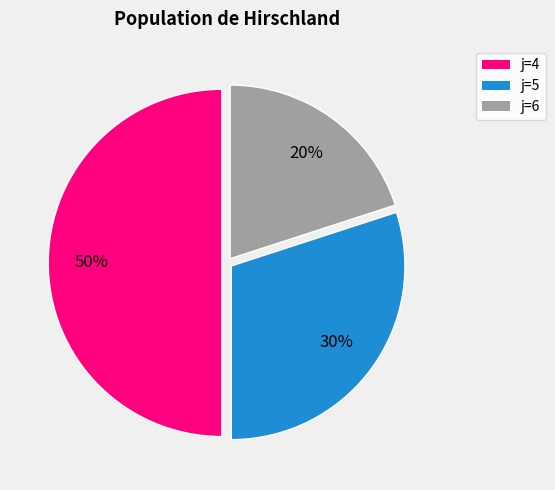

What percentage is the j=6 slice, to the nearest percent?

20%